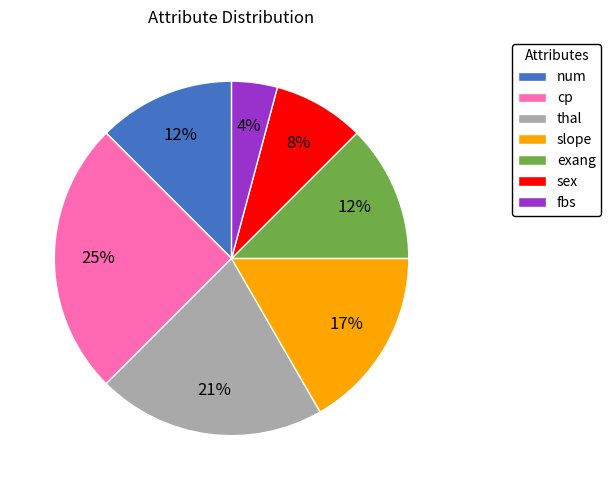

Which has a higher value, slope or thal?

thal